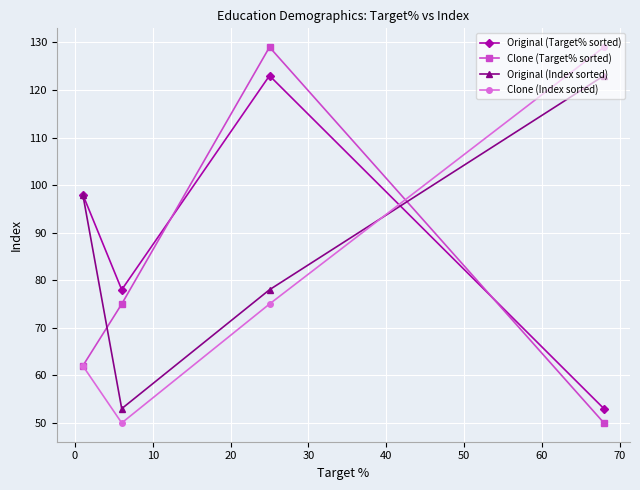

What is the average value of the Original (Index sorted) series?

88